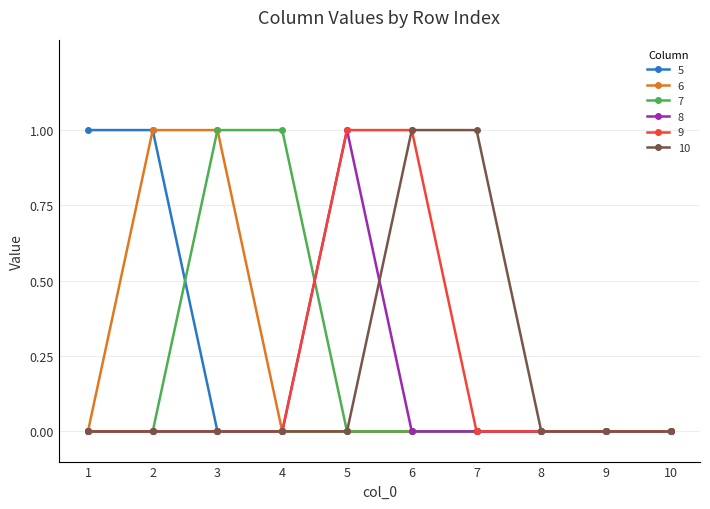

Count the number of data series in this chart.

6